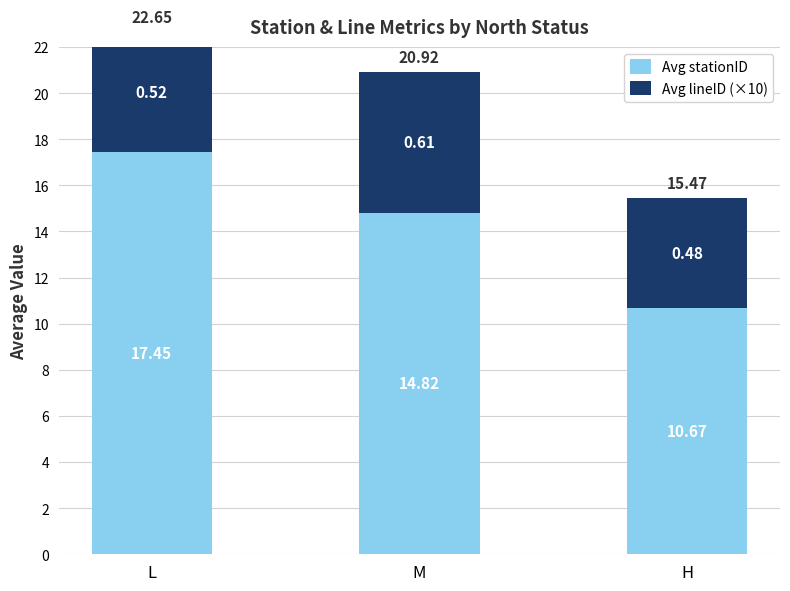

What is the sum of the Avg lineID (×10) values at H and M?

10.9